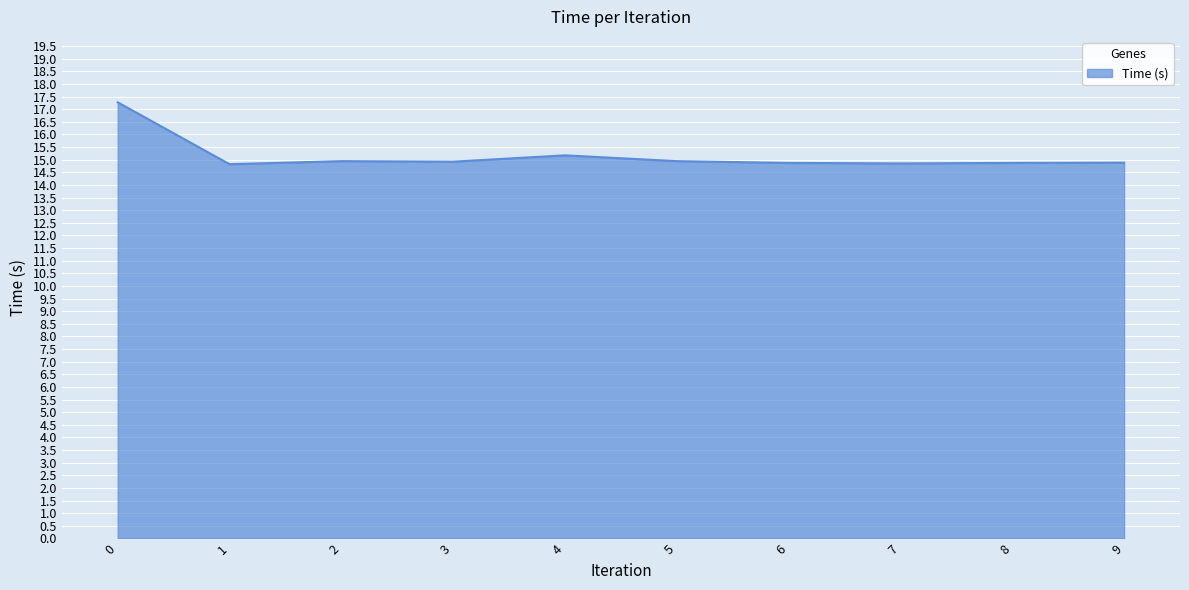

What is the maximum value shown in the chart?

17.3